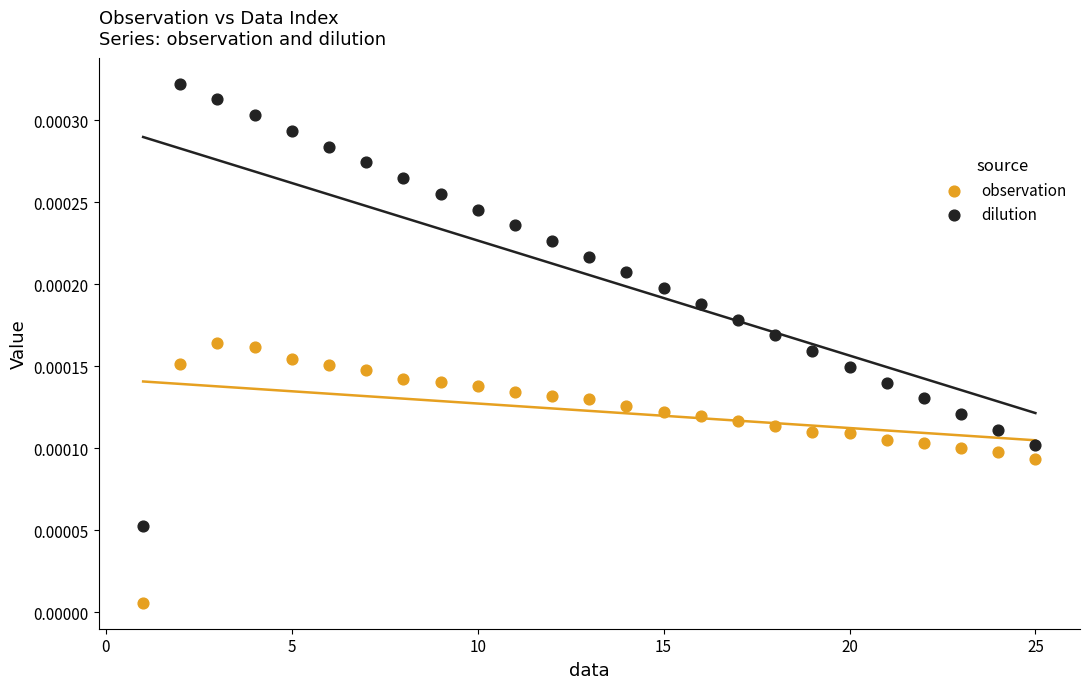

Which series reaches the maximum Y coordinate?

dilution